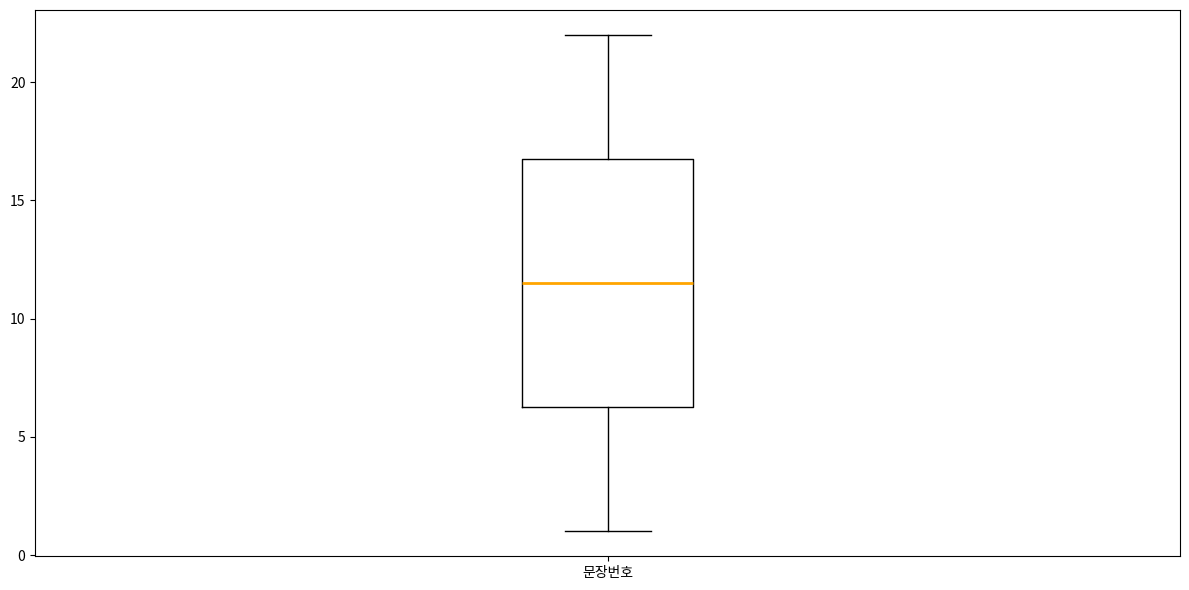

Transcribe this box plot: give where the median line is, the range the box spans, and where the two whiskers end, as read against the y-axis. The values are not printed on the chart, so give them approximately, as read against the axis.

median 11.5, box 6.5 to 17.0, whiskers 1.0 to 22.0